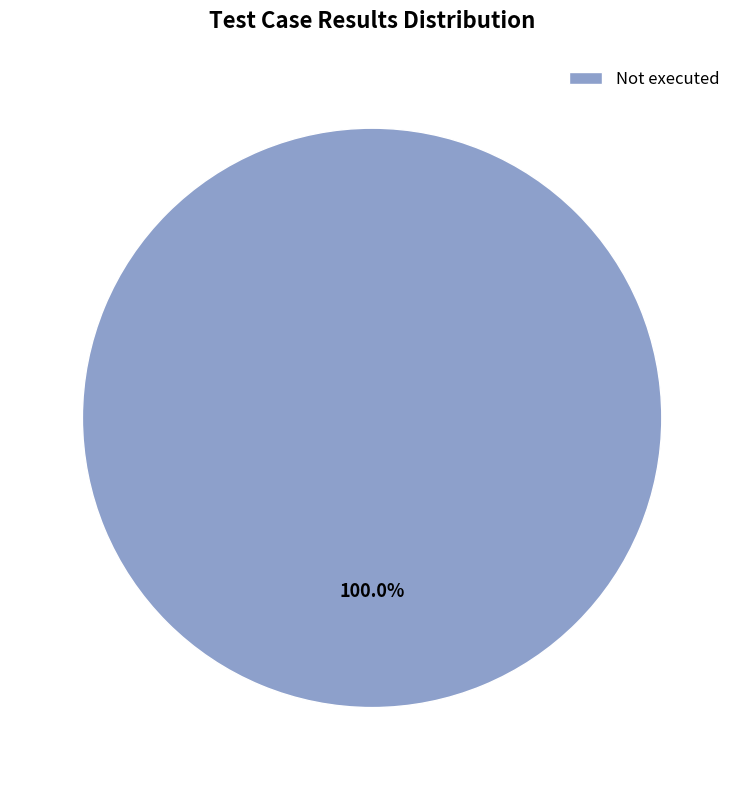

Rank the categories by value from highest to lowest.

Not executed